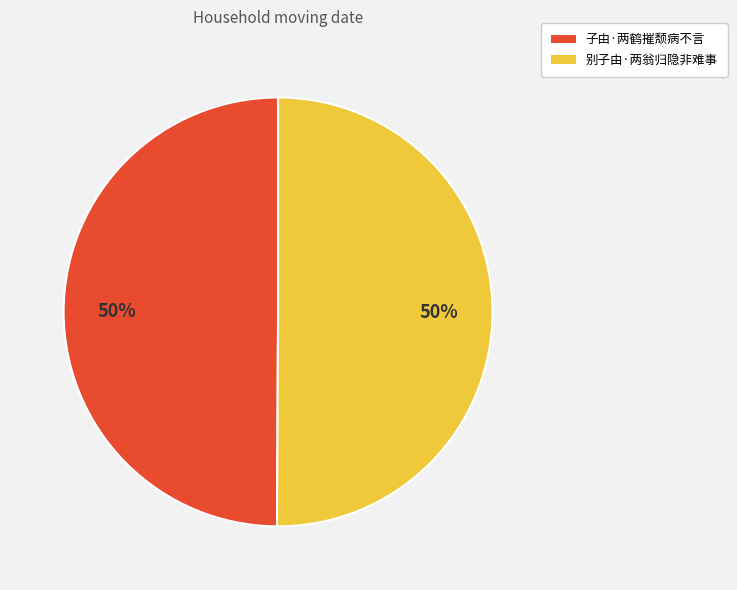

To the nearest percent, what is the combined percentage of 子由·两鹤摧颓病不言 and 别子由·两翁归隐非难事?

100%